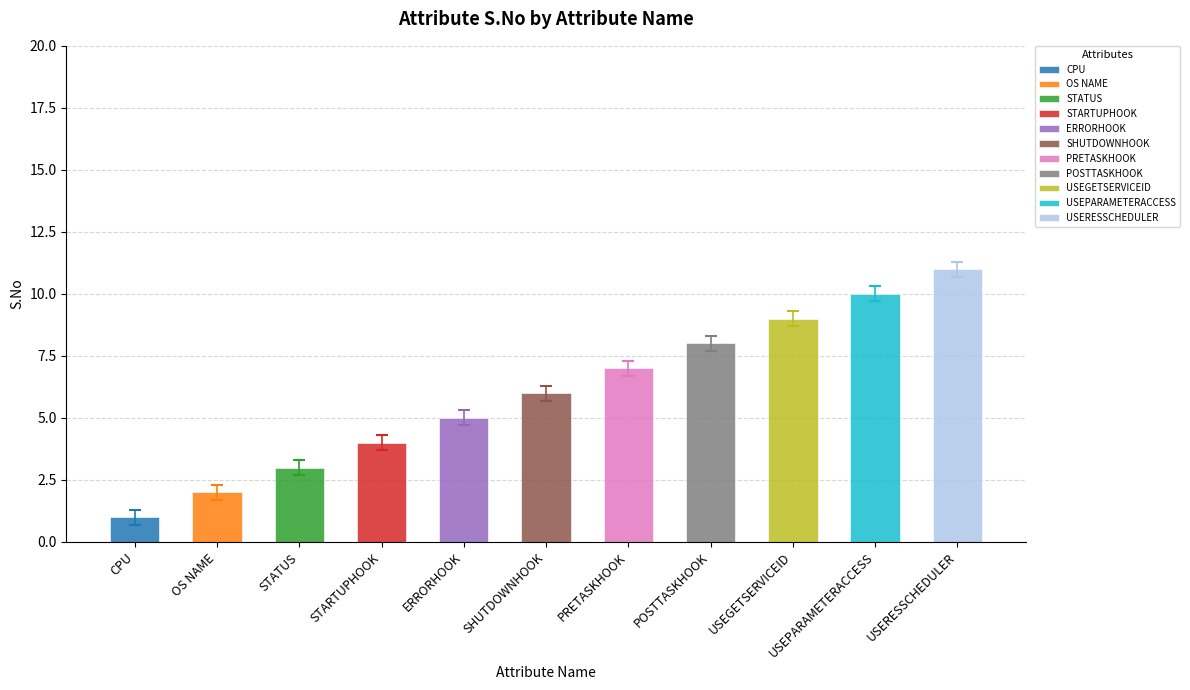

Reading left to right, transcribe all the data shown in this chart.

CPU=1	OS NAME=2	STATUS=3	STARTUPHOOK=4	ERRORHOOK=5	SHUTDOWNHOOK=6	PRETASKHOOK=7	POSTTASKHOOK=8	USEGETSERVICEID=9	USEPARAMETERACCESS=10	USERESSCHEDULER=11